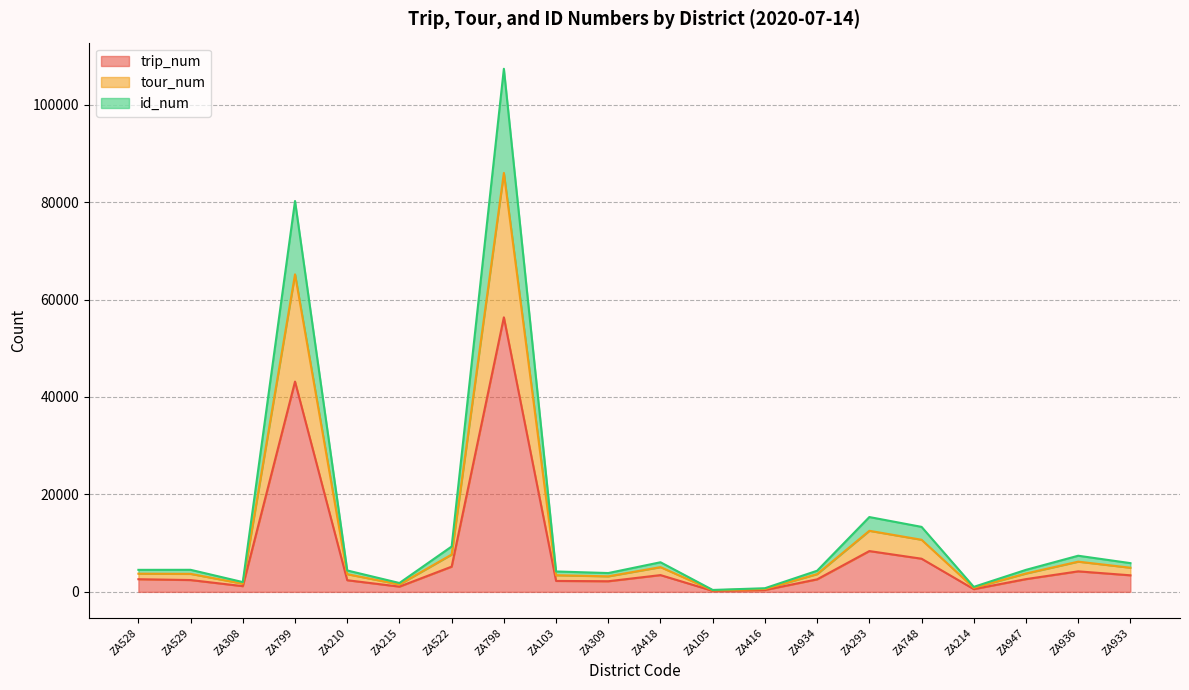

Rank the categories by trip_num value from highest to lowest.

ZA798, ZA799, ZA293, ZA748, ZA522, ZA936, ZA418, ZA933, ZA947, ZA528, ZA934, ZA529, ZA210, ZA103, ZA309, ZA308, ZA215, ZA214, ZA416, ZA105